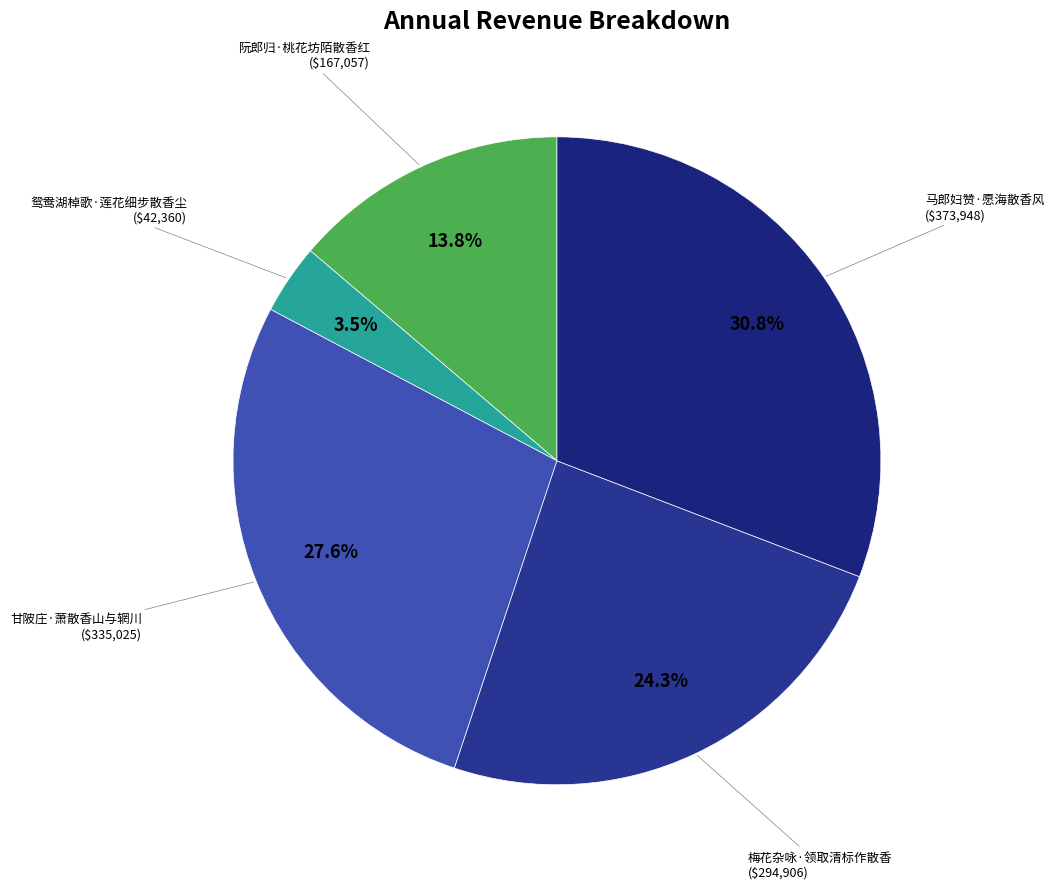

Count the number of slices in the pie.

5